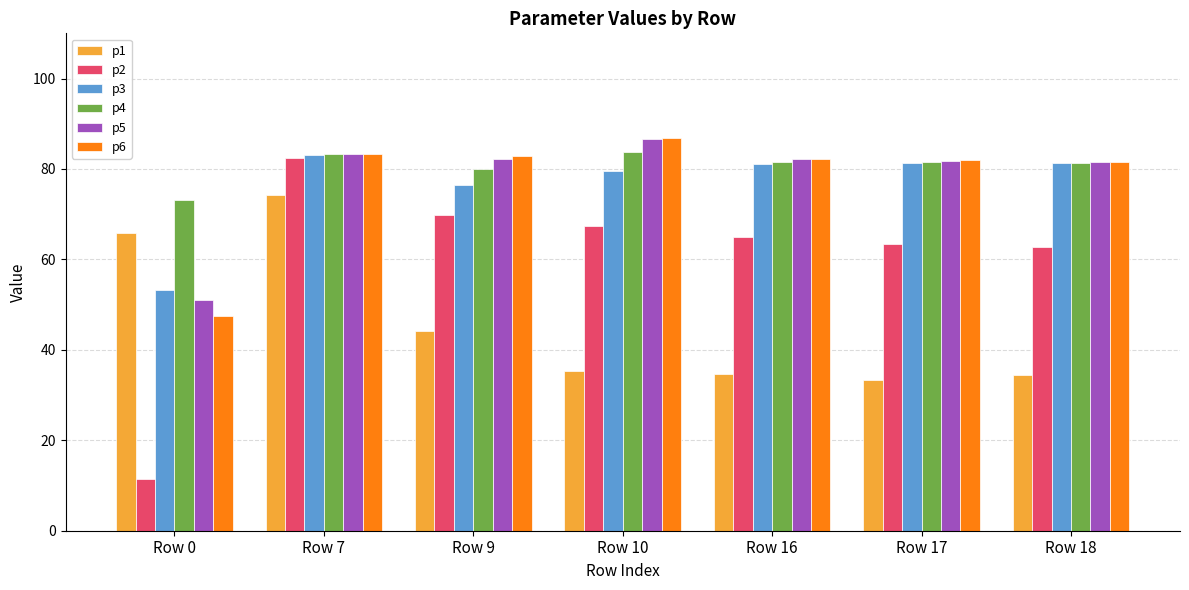

What is the difference between the second highest and second lowest values in the p2 series?

7.2